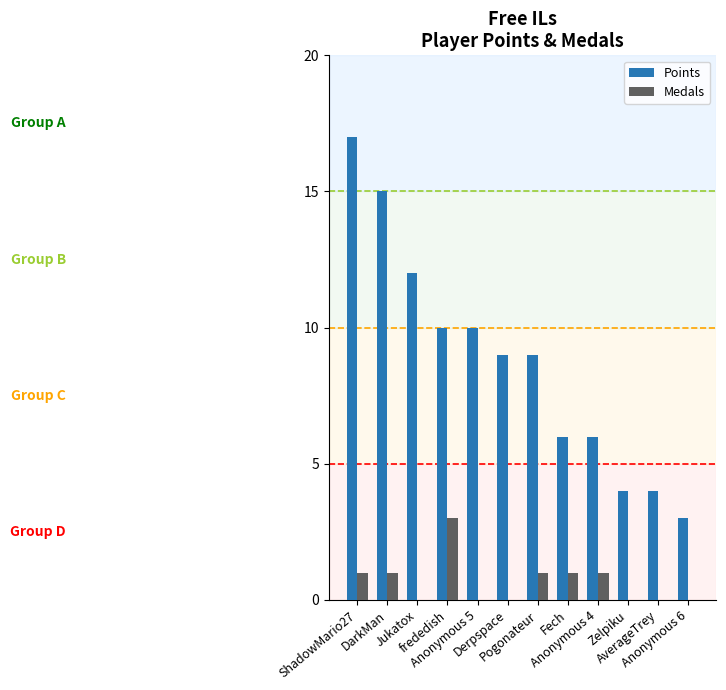

How many data points does each series have?

12